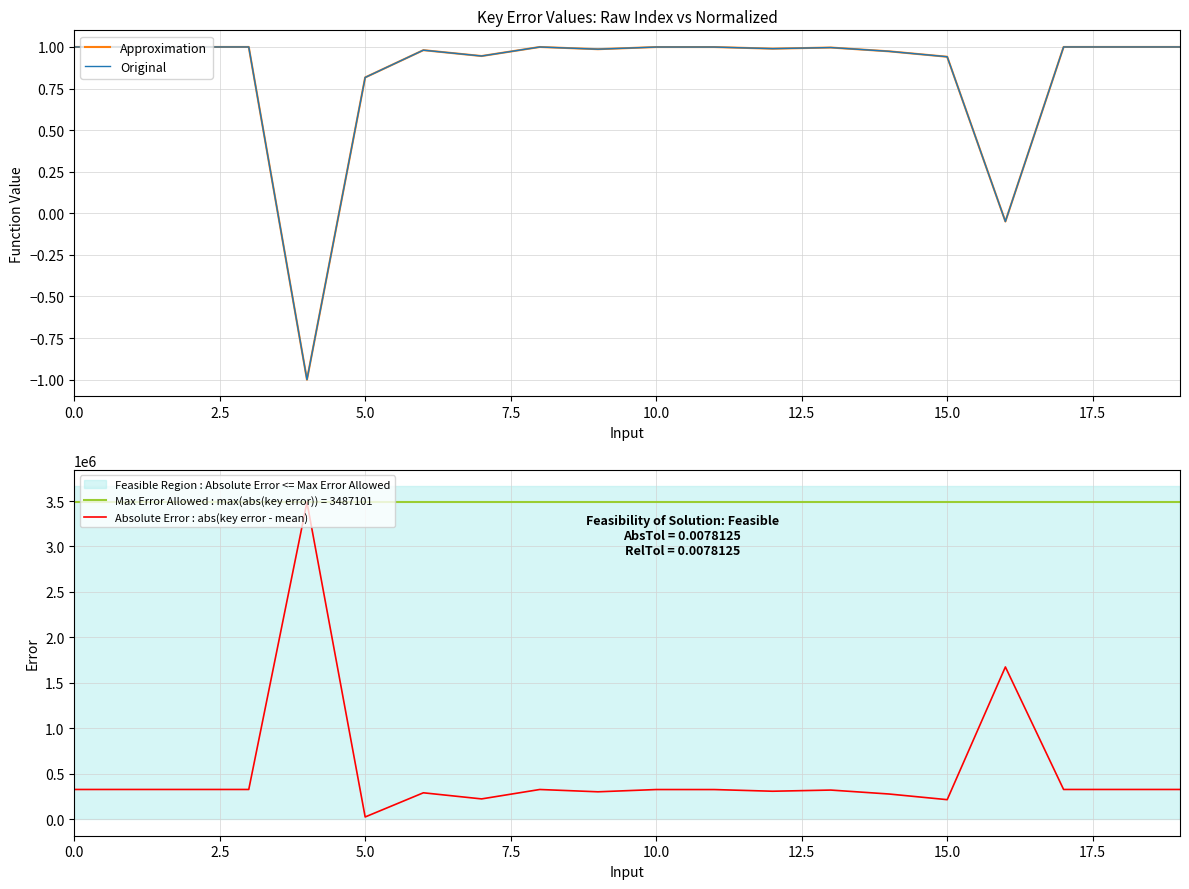

True or false: Original and Approximation cross at least once.

False